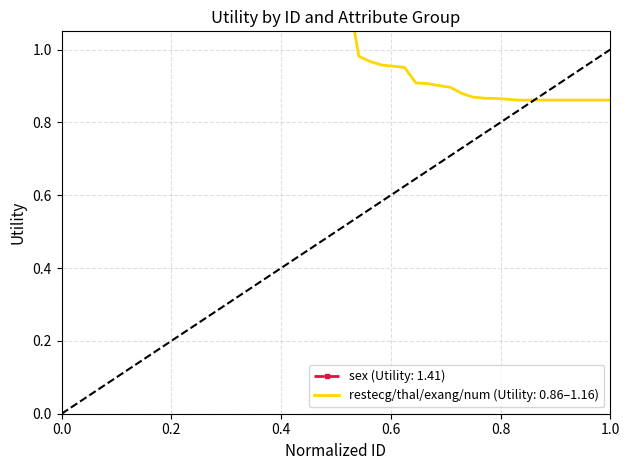

What is the value of the 23rd point from the left?

0.9